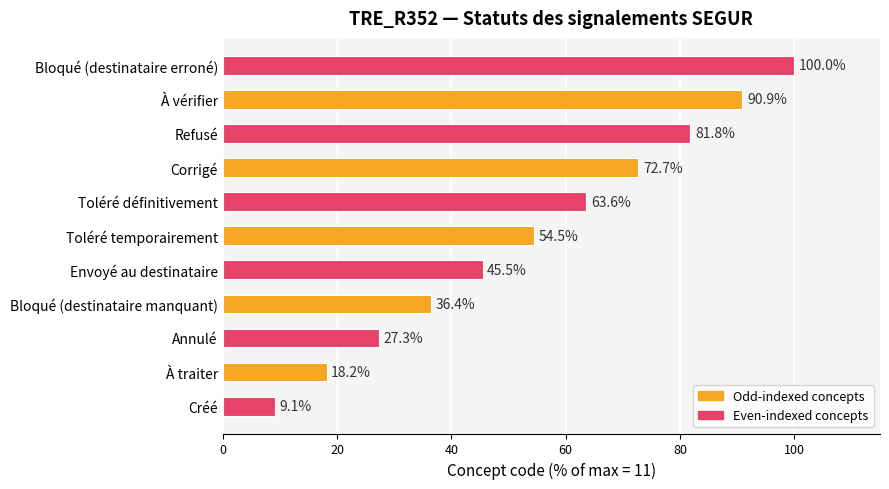

Between Toléré temporairement and Annulé, which is larger?

Toléré temporairement